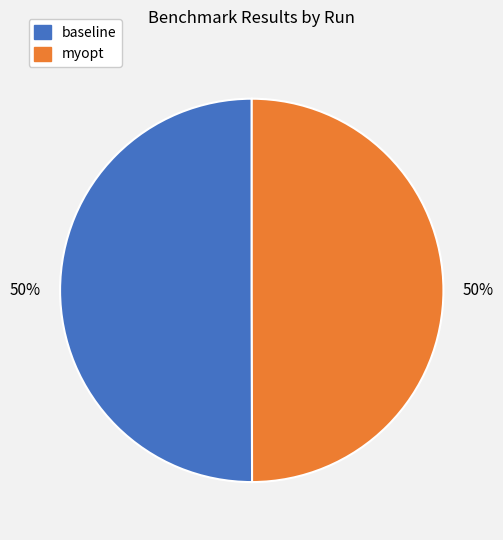

What is the ratio of the value at baseline to the value at myopt?

1.0